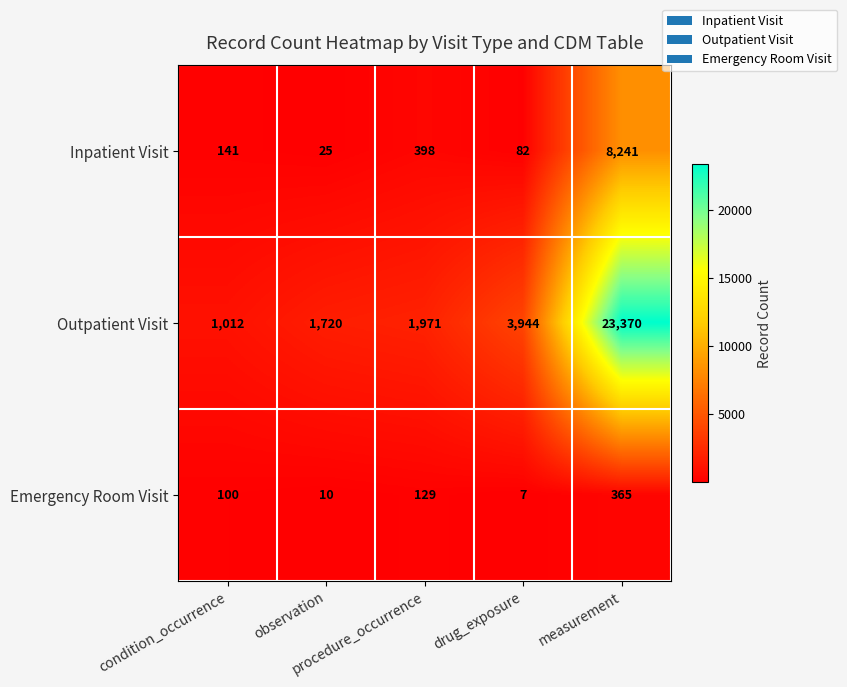

Which series has the largest total across all categories?

Outpatient Visit